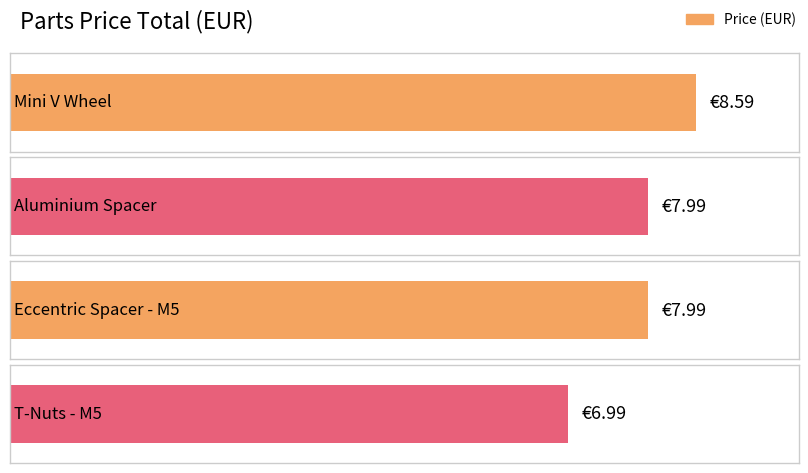

Is it true that the value at Eccentric Spacer - M5 is 8.0?

True